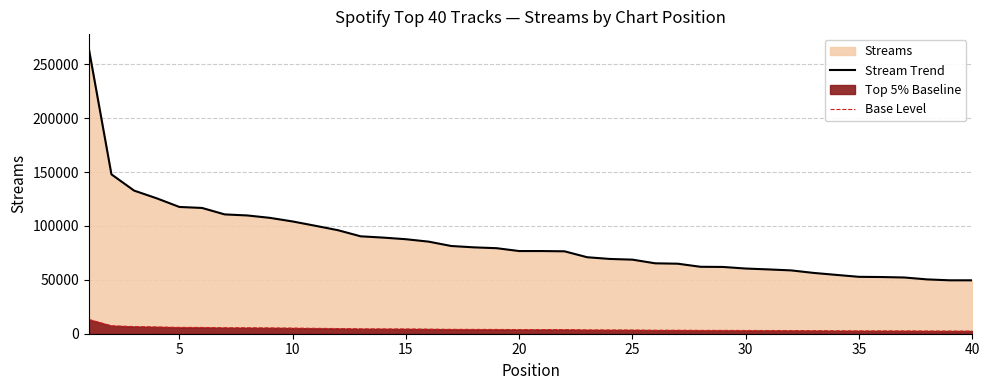

True or false: Base Level and Stream Trend cross at least once.

False